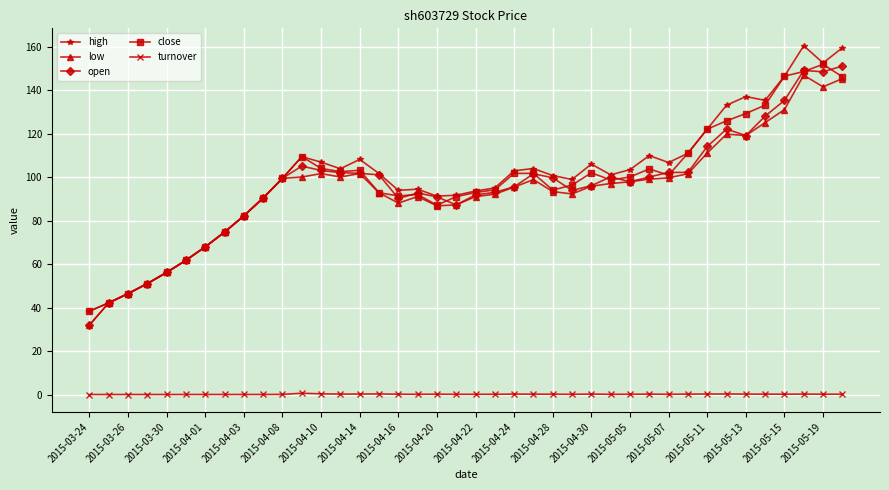

Which series has the largest range (max minus min)?

high